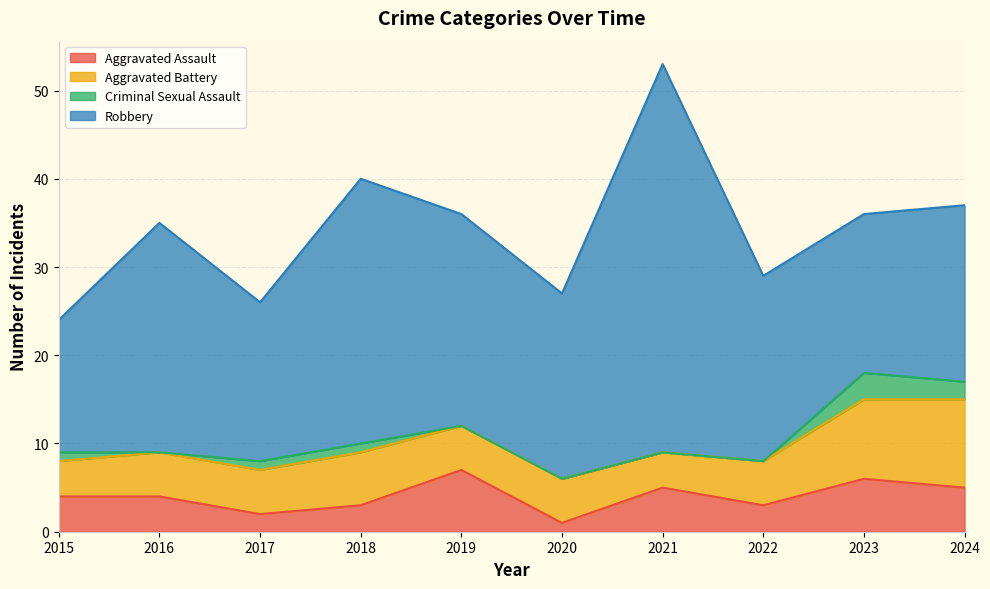

How many lines are shown in the chart?

4